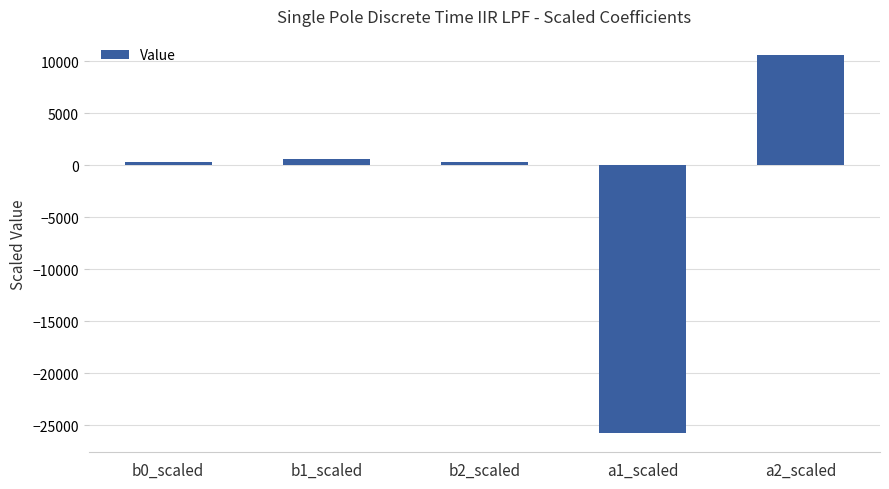

What position from the right is b1_scaled?

4